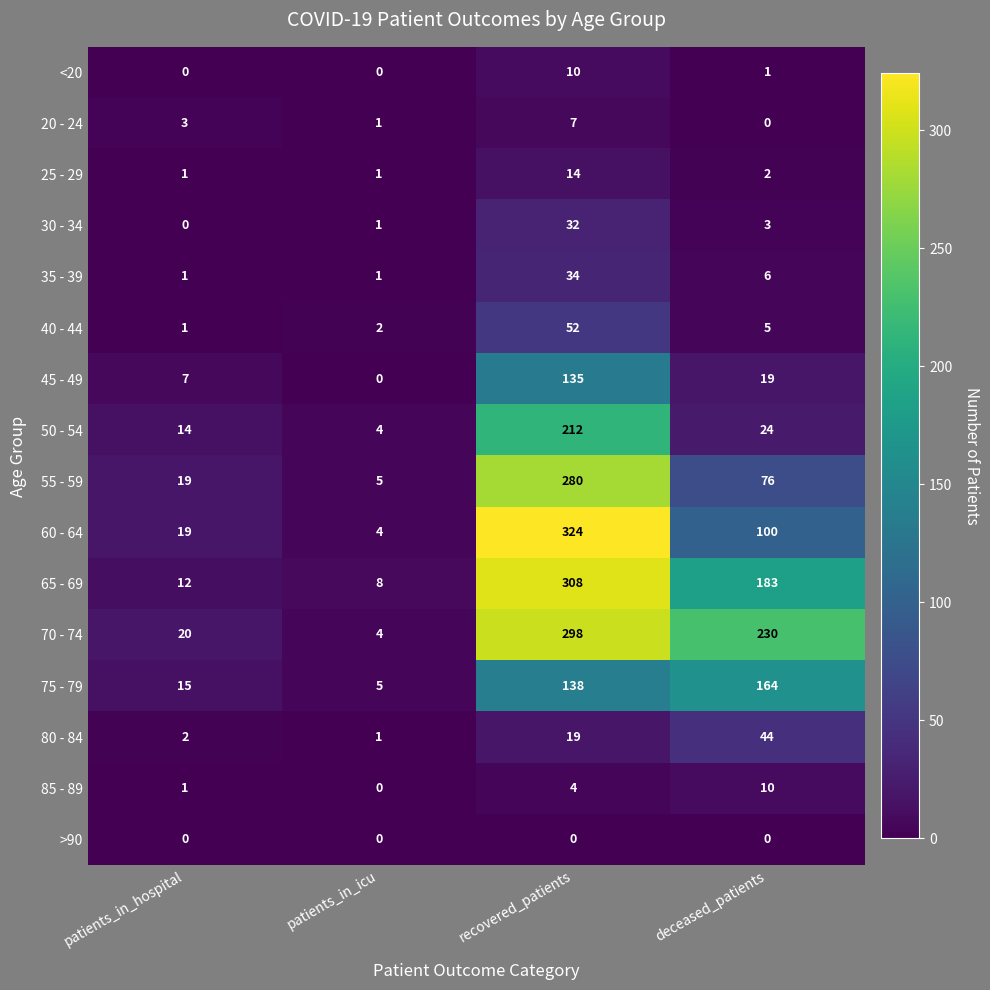

What is the difference between the 20 - 24 values at recovered_patients and patients_in_hospital?

4